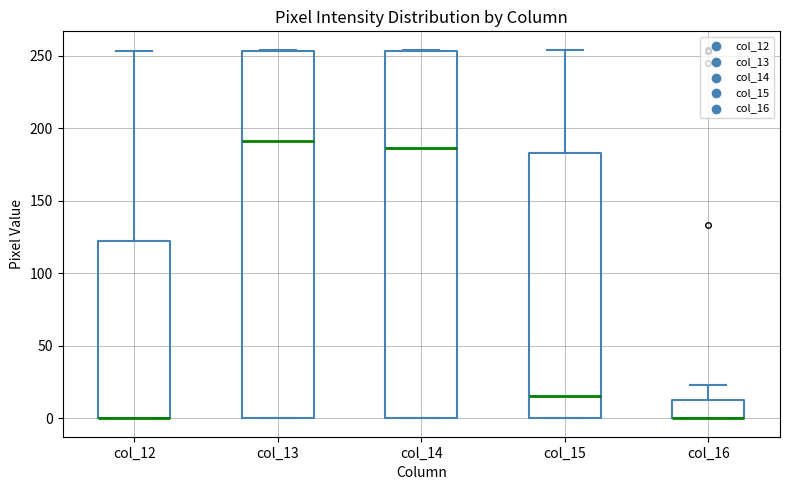

Reading left to right, transcribe this box plot: for each box, give where its median line is, the range the box spans, and where its two whiskers end, as read against the y-axis. The values are not printed on the chart, so give them approximately, as read against the axis.

col_12: median 0 (drawn on the box's lower edge), box 0 to 120, whiskers 0 to 255
col_13: median 190, box 0 to 255, whiskers 0 to 255
col_14: median 185, box 0 to 255, whiskers 0 to 255
col_15: median 15, box 0 to 185, whiskers 0 to 255
col_16: median 0 (drawn on the box's lower edge), box 0 to 15, whiskers 0 to 25